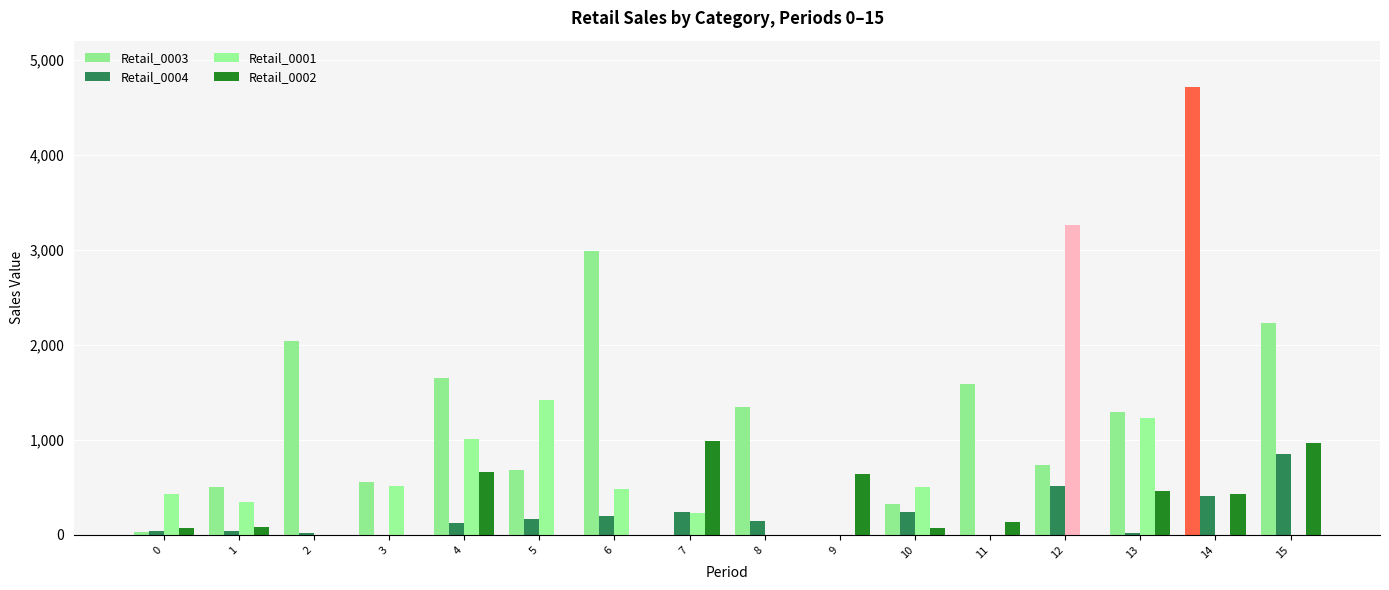

Reading left to right, what are all the values shown in this chart?

Retail_0003: 0=26.2	1=507.4	2=2039.2	3=553.6	4=1649.9	5=681.5	6=2984.3	7=0.0	8=1343.2	9=0.0	10=329.5	11=1588.0	12=730.9	13=1296.1	14=4715.2	15=2230.4
Retail_0004: 0=41.9	1=38.9	2=16.1	3=0.0	4=127.6	5=165.3	6=195.6	7=246.2	8=150.7	9=0.0	10=240.8	11=0.0	12=511.6	13=19.7	14=409.2	15=853.0
Retail_0001: 0=429.8	1=344.9	2=0.0	3=509.6	4=1007.2	5=1415.3	6=478.8	7=226.4	8=0.0	9=0.0	10=498.9	11=0.0	12=3256.0	13=1233.0	14=0.0	15=0.0
Retail_0002: 0=70.8	1=85.9	2=0.0	3=0.0	4=665.2	5=0.0	6=0.0	7=986.0	8=0.0	9=639.4	10=68.1	11=131.1	12=0.0	13=462.7	14=425.4	15=964.2